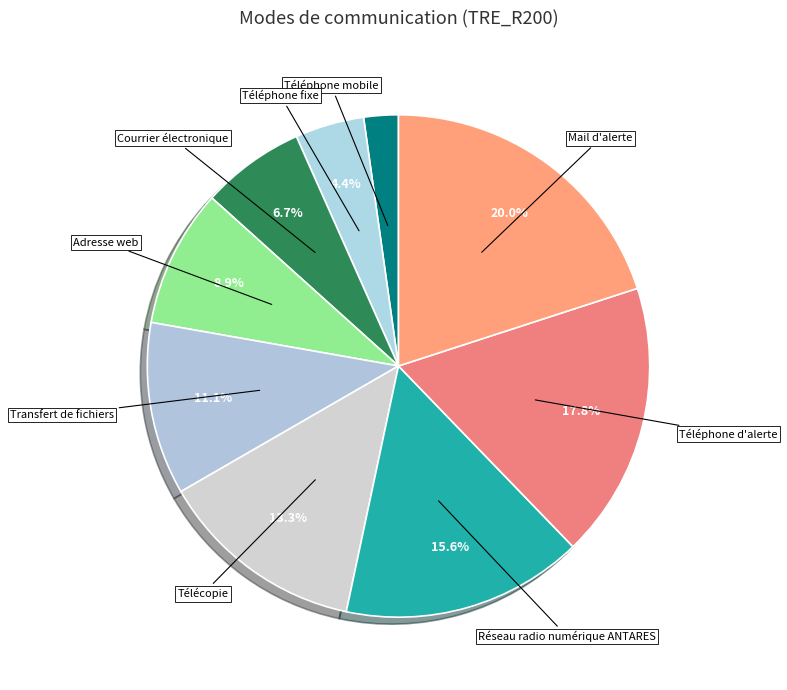

Count the number of slices in the pie.

9